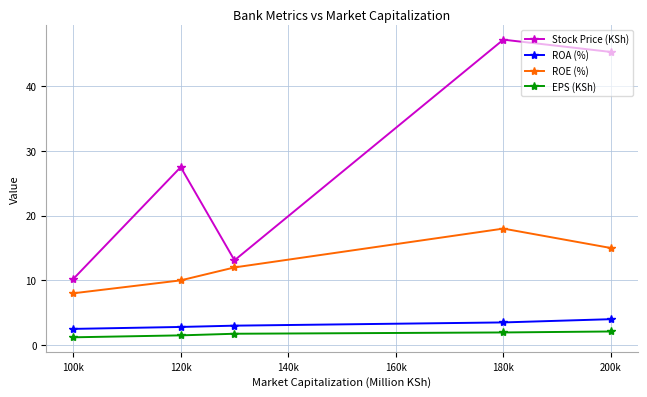

Which series has the widest spread of values?

Stock Price (KSh)